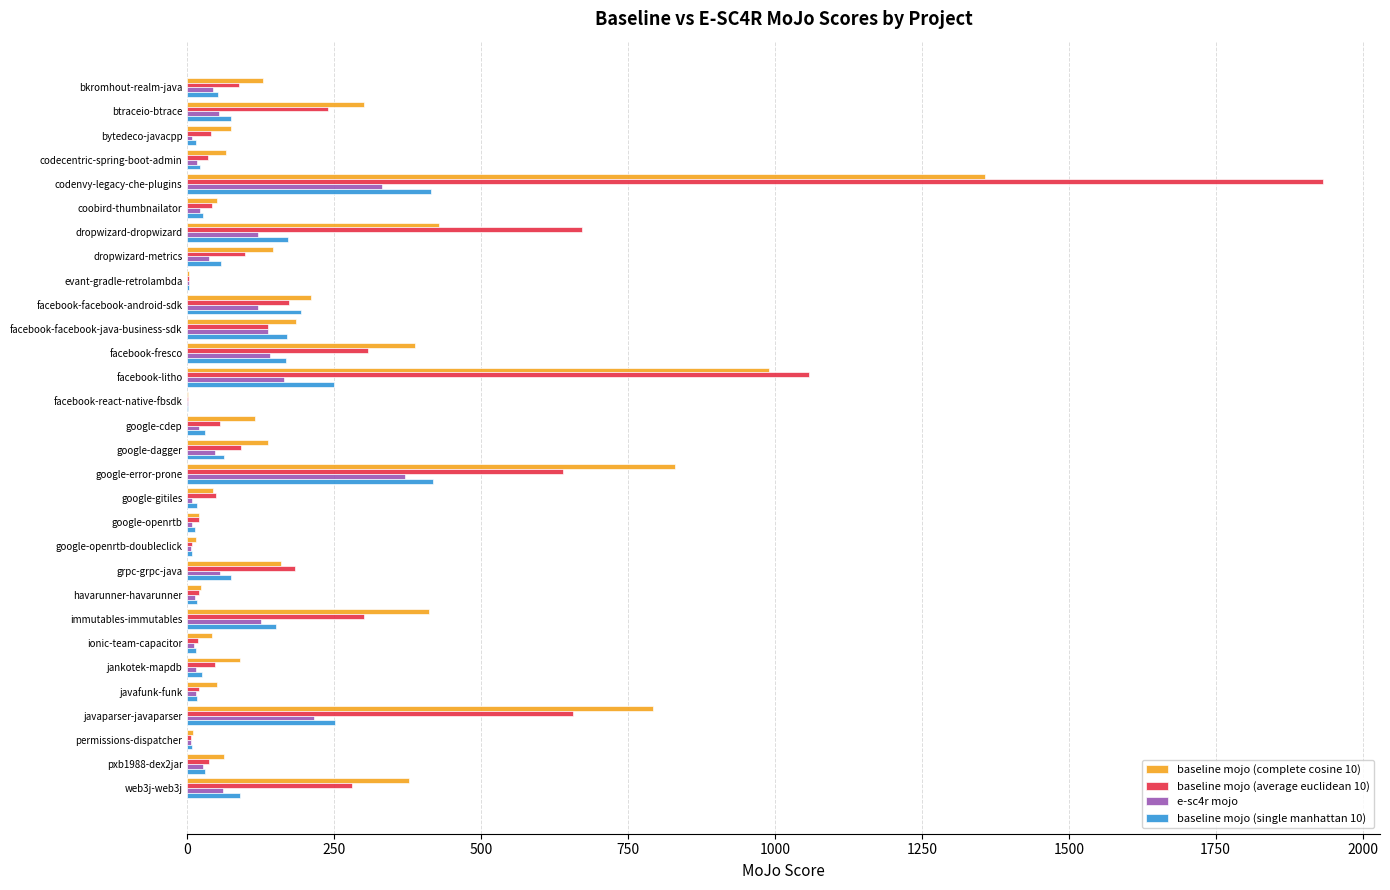

Which category has the highest value in the baseline mojo (complete cosine 10) series?

codenvy-legacy-che-plugins